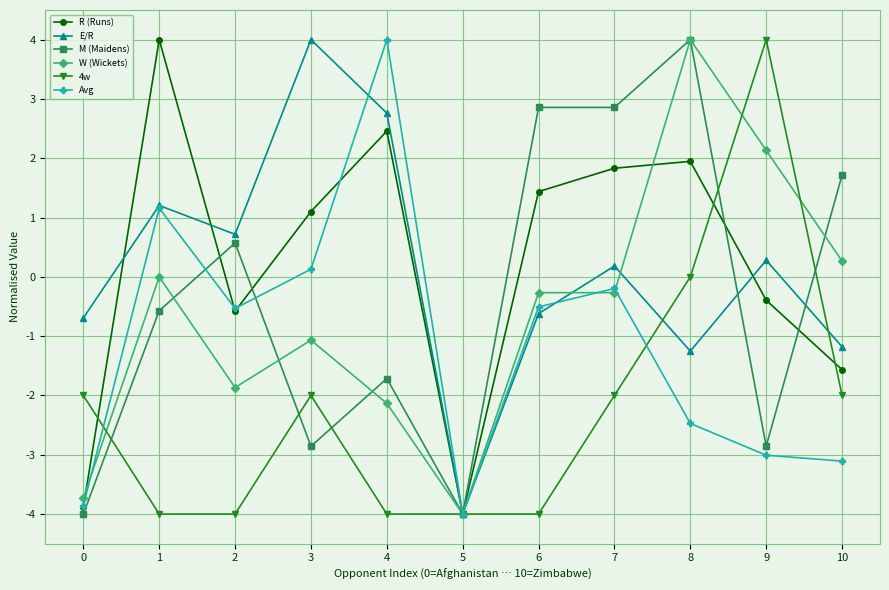

Which series has the largest total across all categories?

R (Runs)